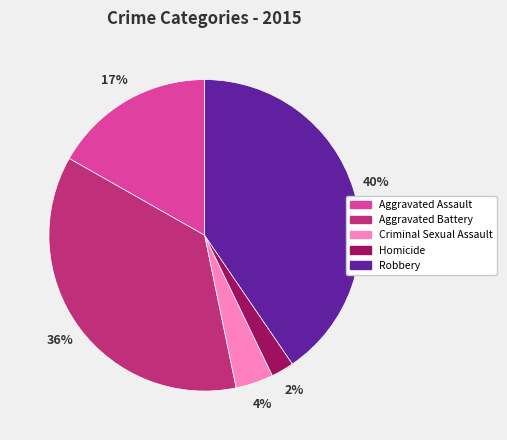

Do Robbery and Aggravated Assault together represent more than half of the pie?

Yes